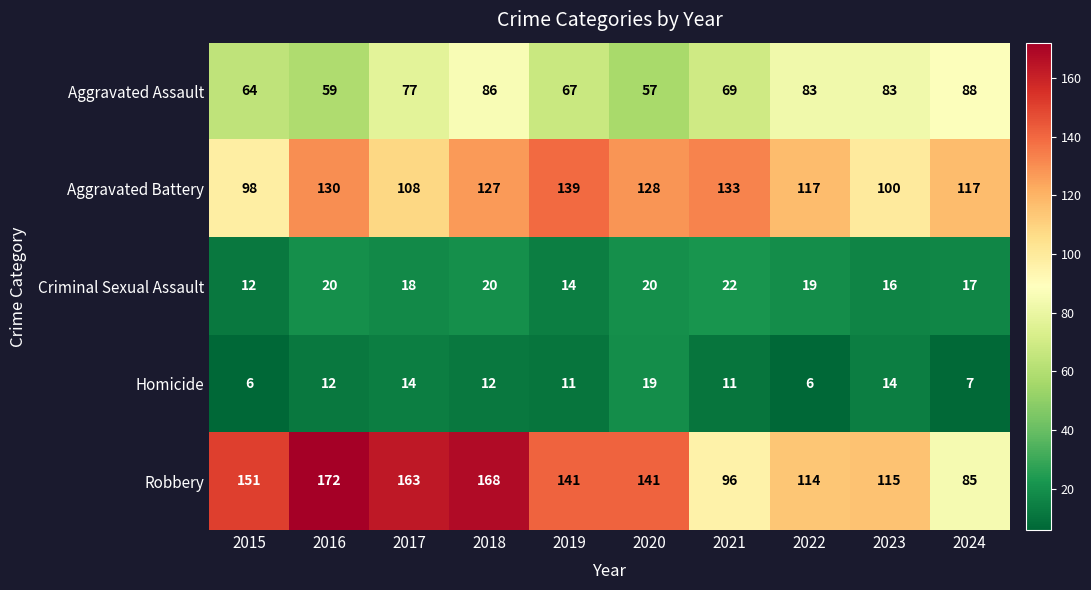

What is the difference between the second highest and second lowest values in the Aggravated Battery series?

33